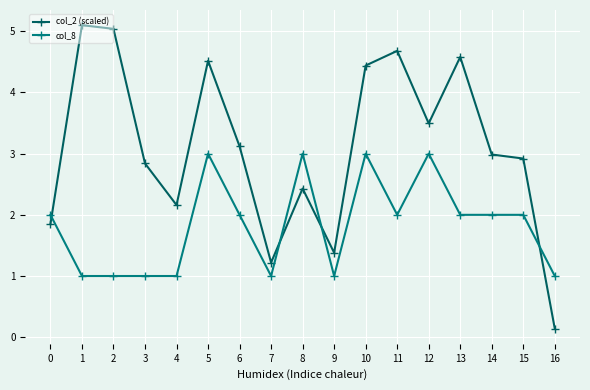

List the series in order of their peak value, highest first.

col_2 (scaled), col_8